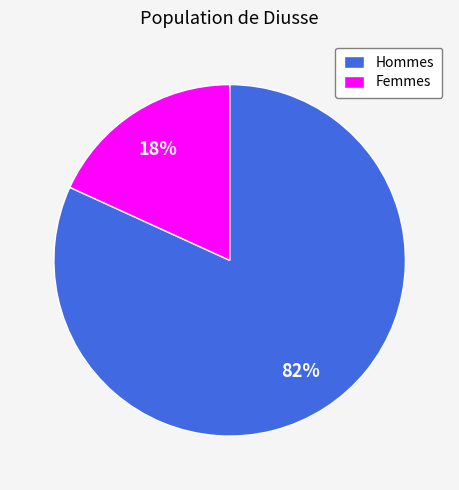

Does any single category account for the majority?

Yes